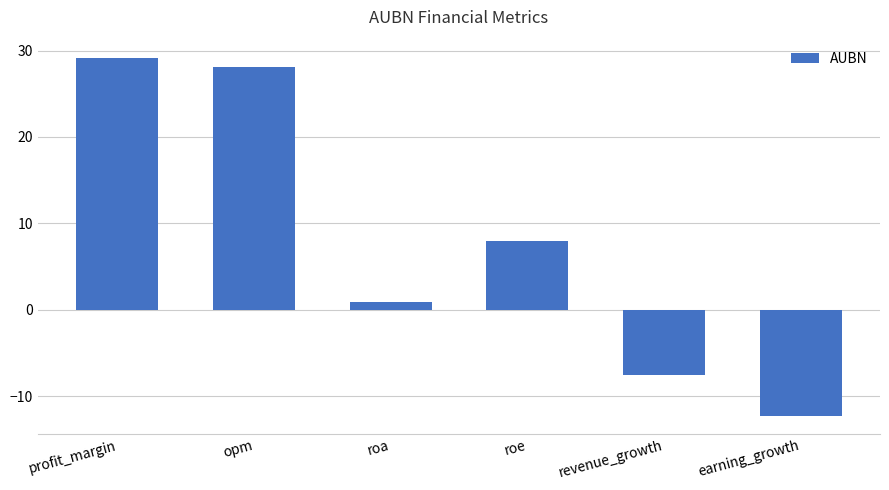

Between roe and earning_growth, which is larger?

roe